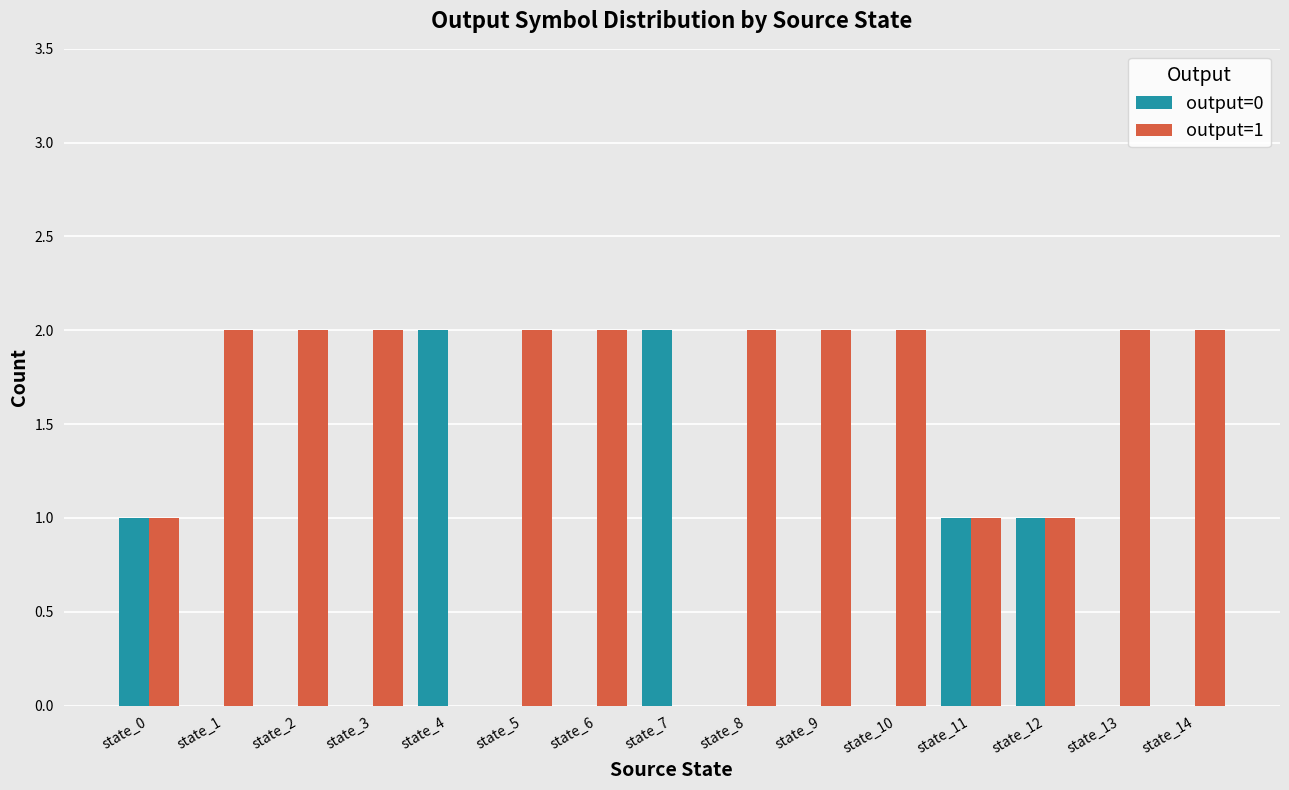

True or false: output=0 has a value of 1 at state_6.

False